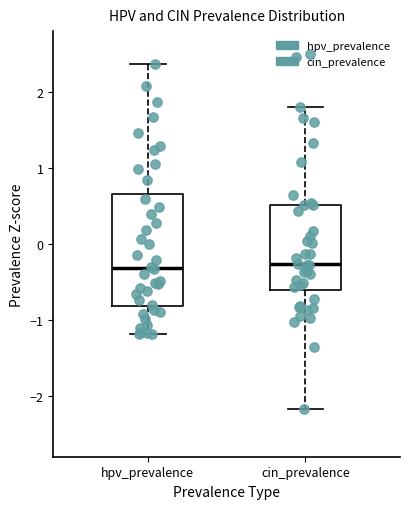

Where is the lower edge of the box for hpv_prevalence on the y-axis? The values are not printed on the chart, so give them approximately, as read against the axis.

-0.8